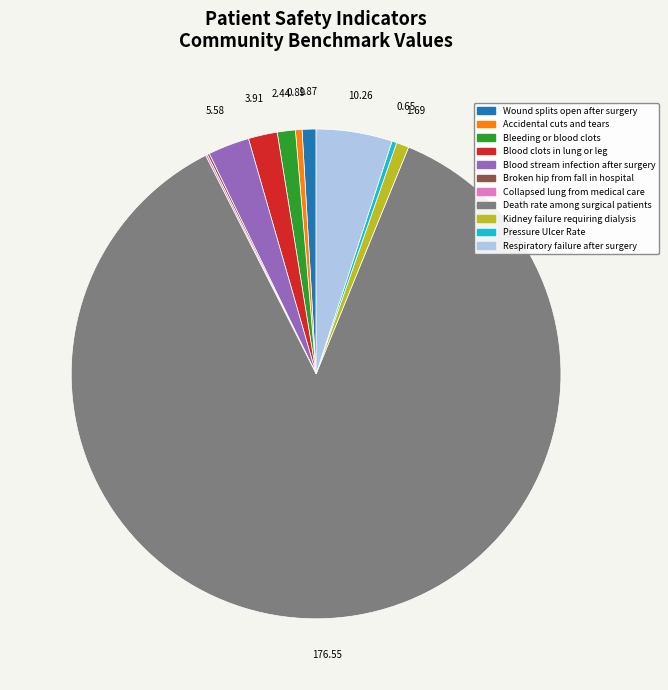

The Wound splits open after surgery slice represents 11% of the pie. True or false?

False